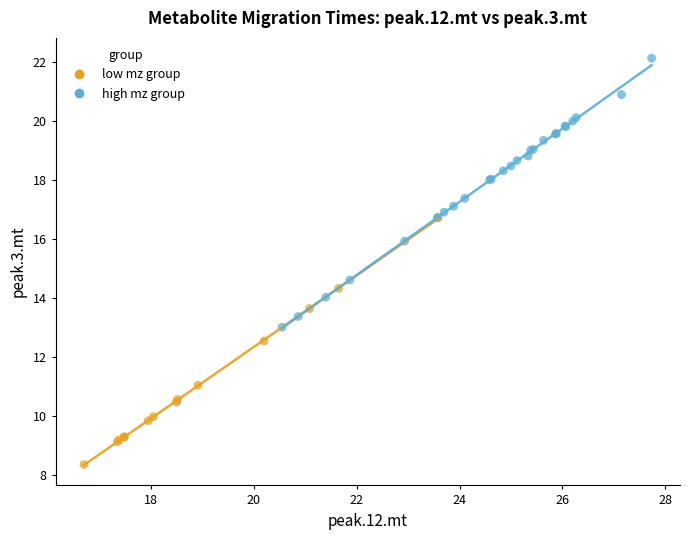

Which series contains the lowest Y value?

low mz group